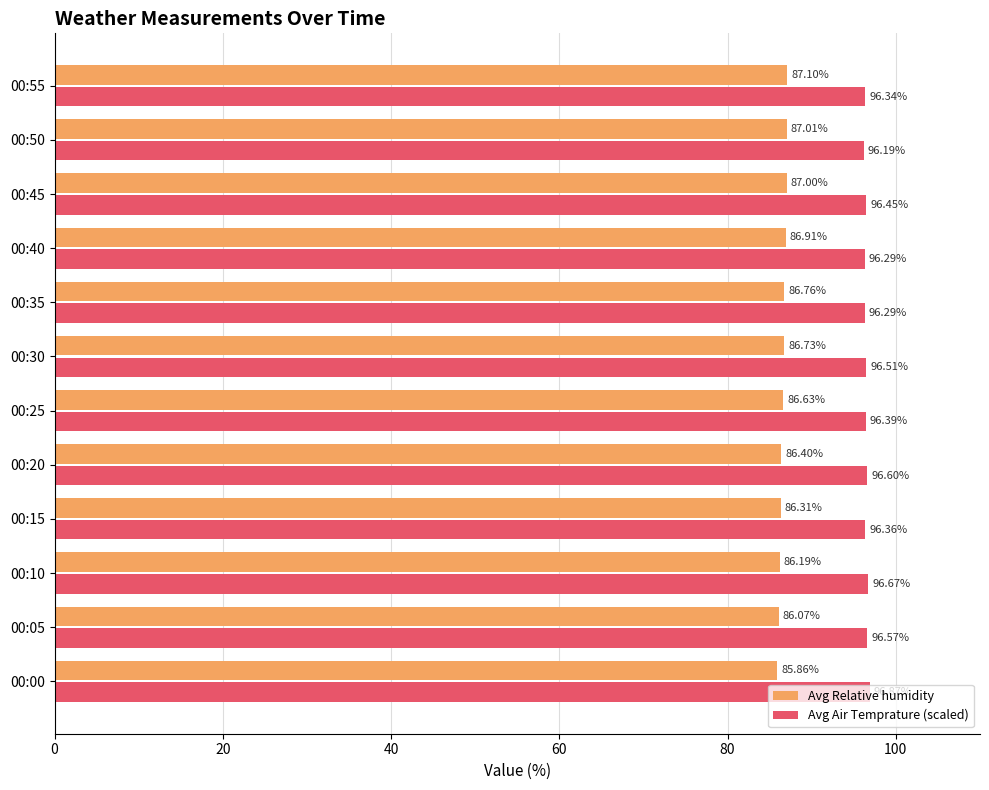

What is the sum of all Avg Relative humidity values?

1039.0